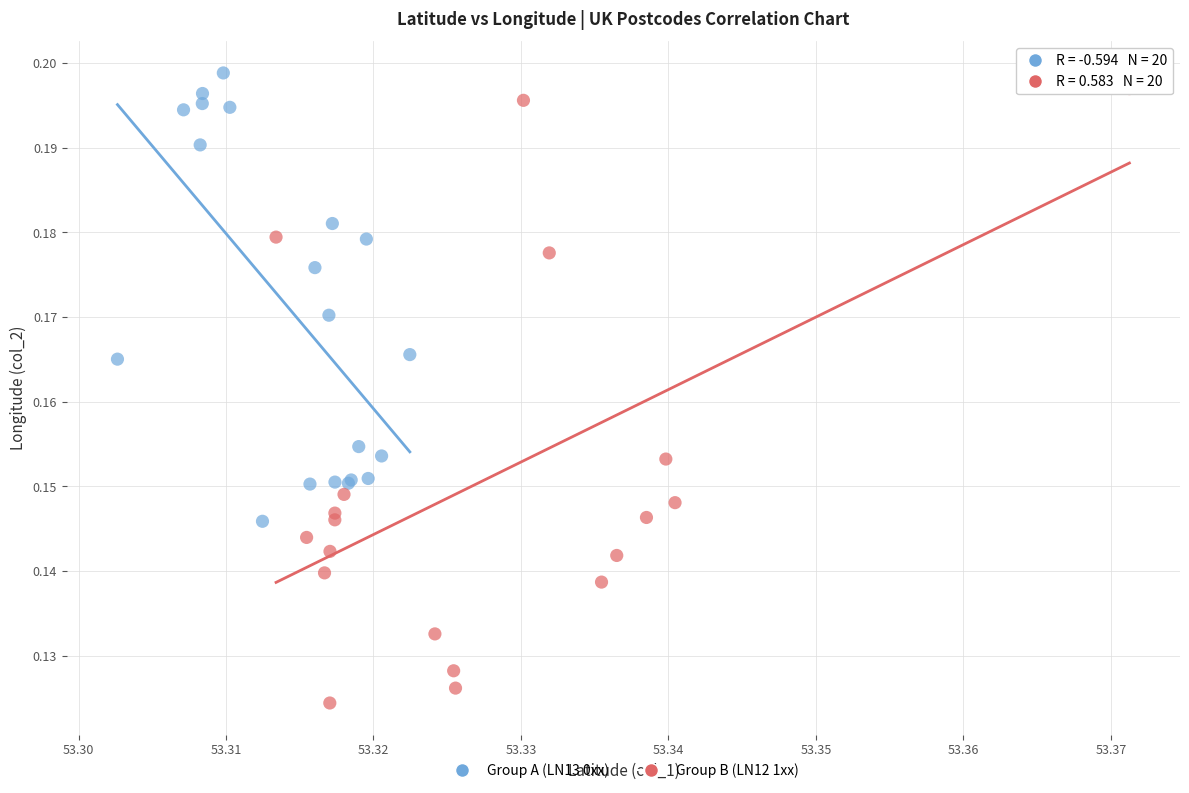

Which series contains the lowest Y value?

Group B (LN12 1xx)